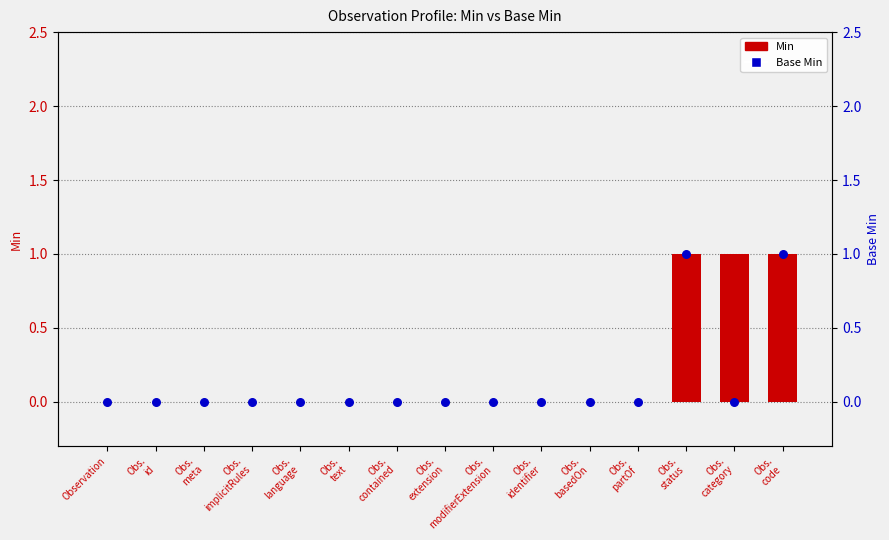

Is the value of Min at Obs.
contained greater than the value of Base Min at Obs.
extension?

No